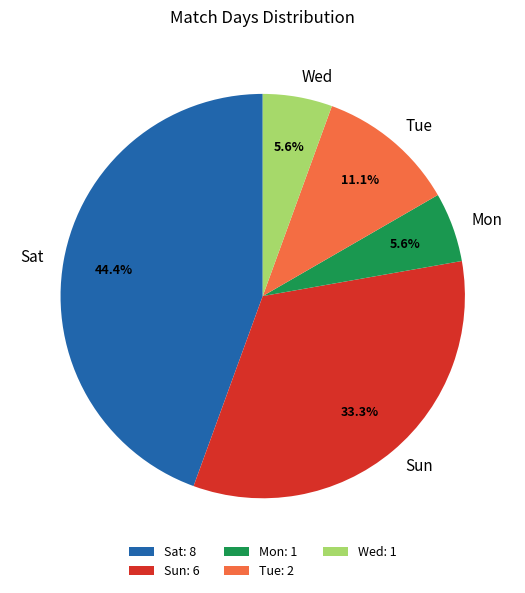

To the nearest percent, what is the combined percentage of Sun and Wed?

39%